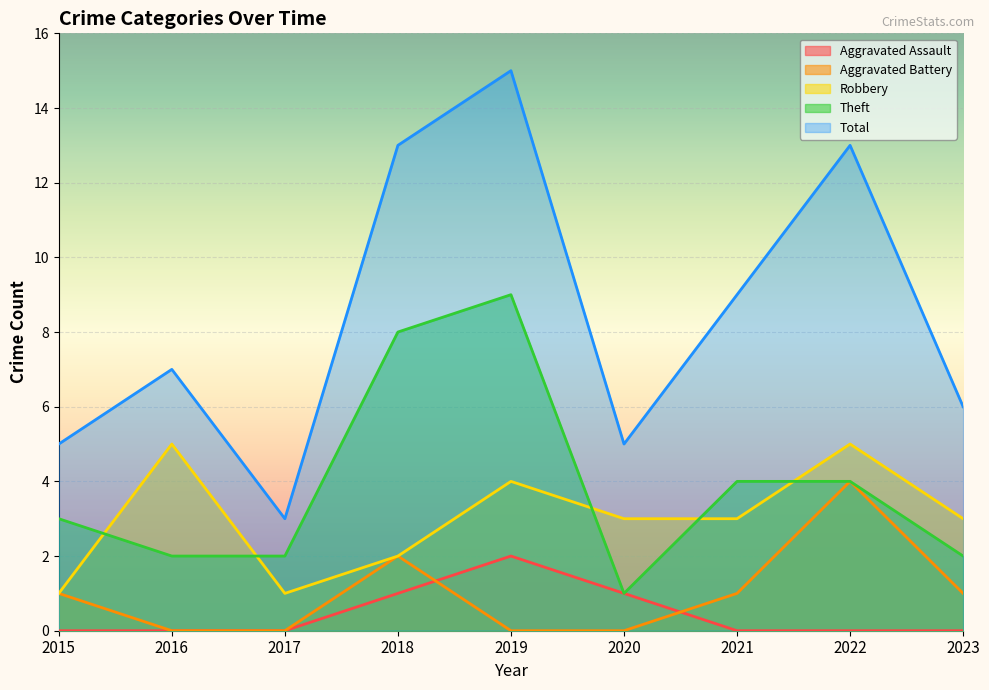

How many categories are shown in the chart?

9